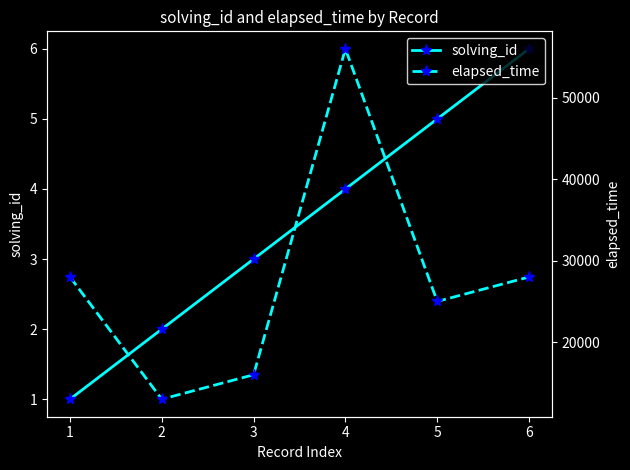

What is the value of the solving_id point at the 1st from the left?

1